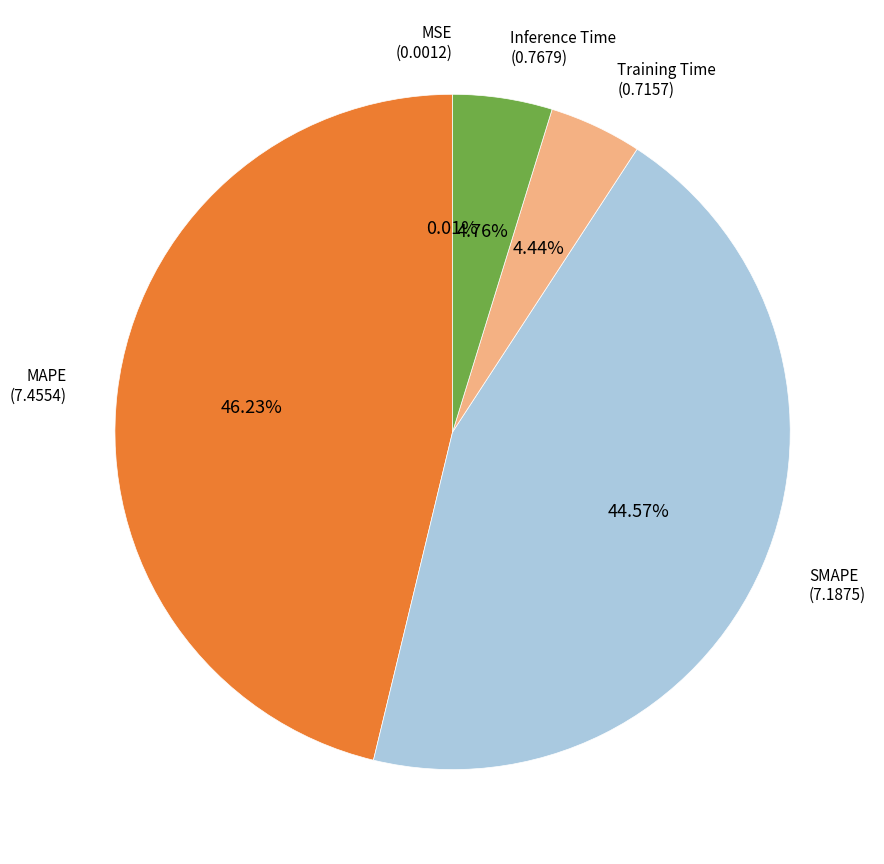

Is there any slice that represents more than half of the pie?

No